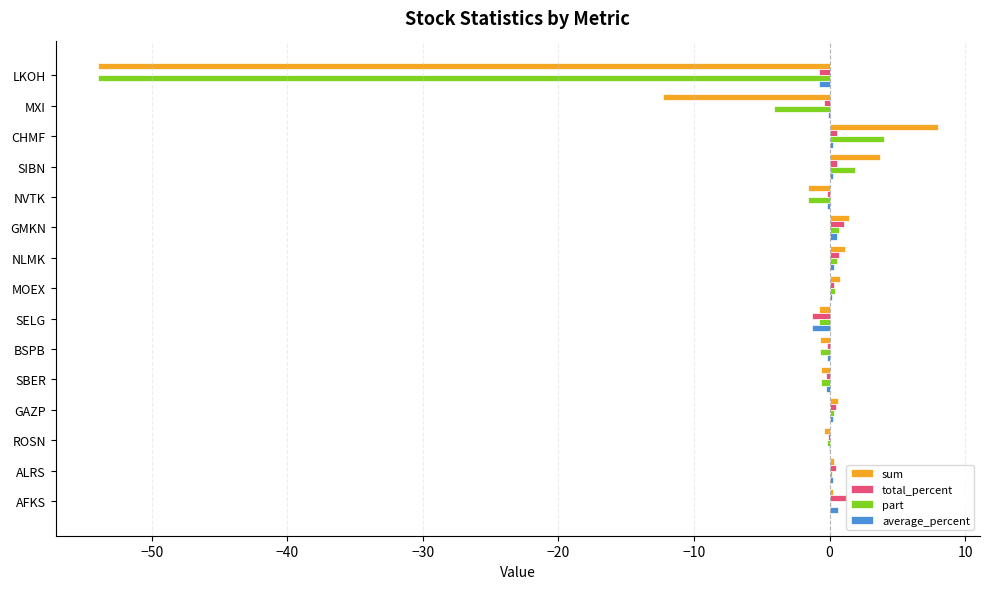

Which series changed the most between CHMF and SELG?

sum